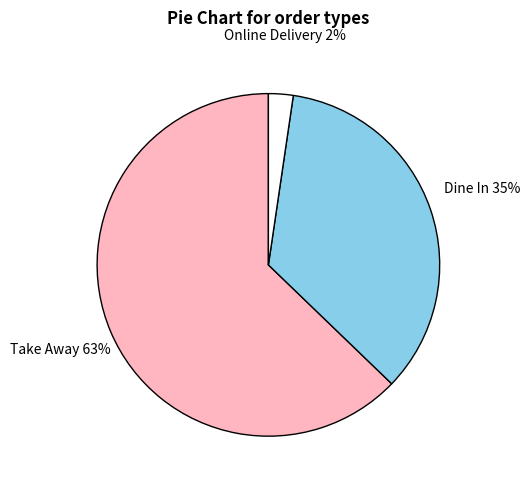

To the nearest percent, what is the average slice percentage?

33%